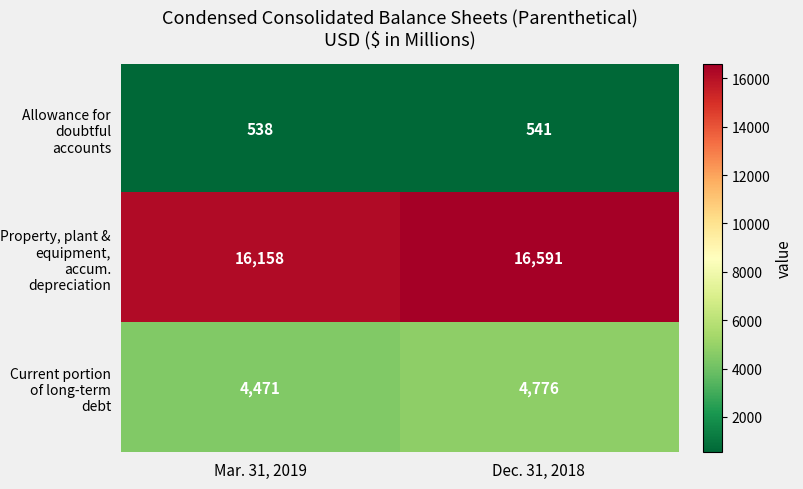

How many distinct data groups are displayed?

3